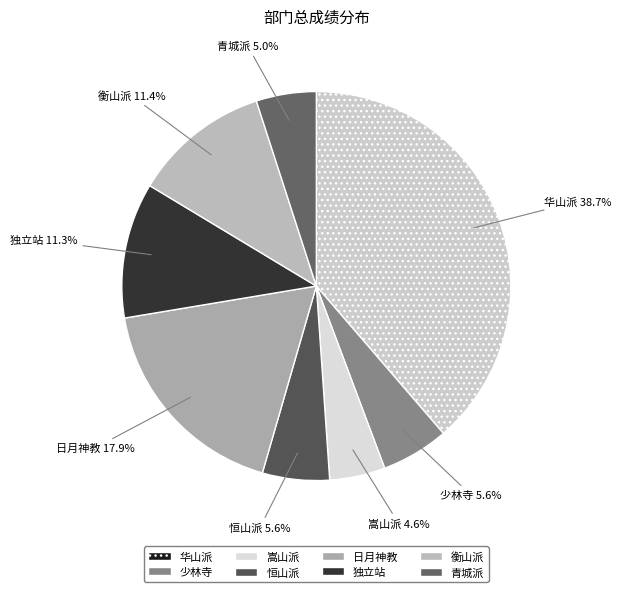

Does 衡山派 represent more than half of the total?

No